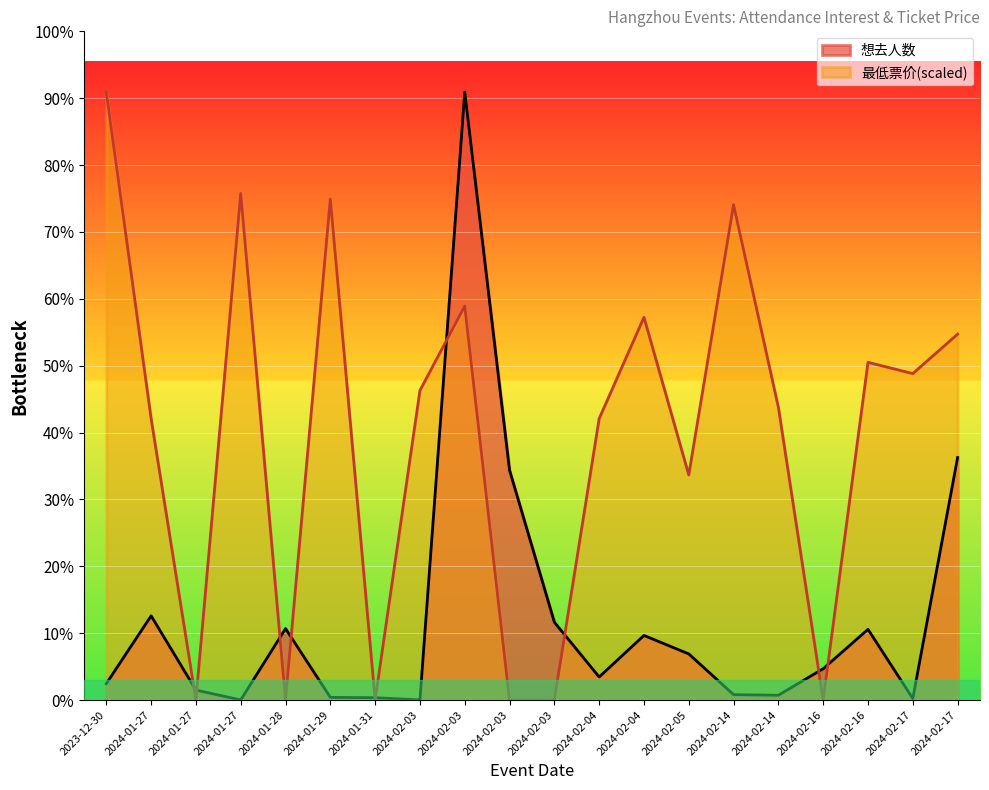

What is the label of the 6th point from the left?

2024-01-29